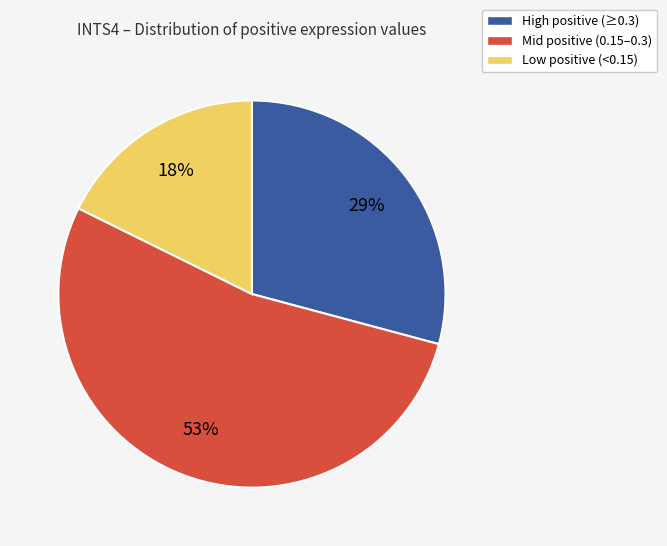

To the nearest percent, what is the average slice percentage?

33%